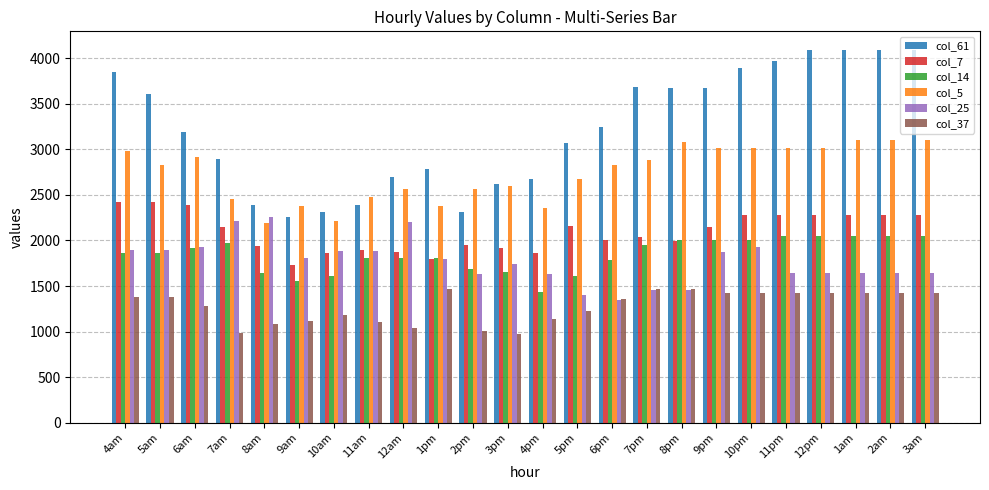

Which series has the largest range (max minus min)?

col_61